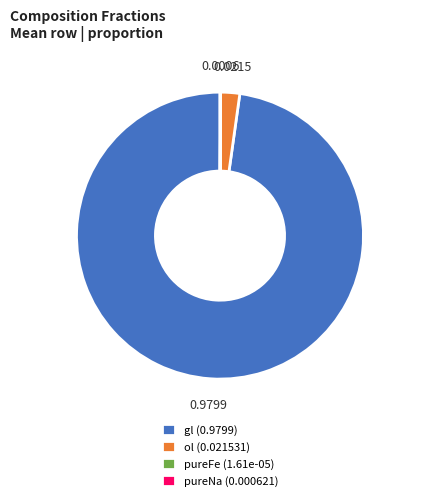

Does any single category account for the majority?

Yes